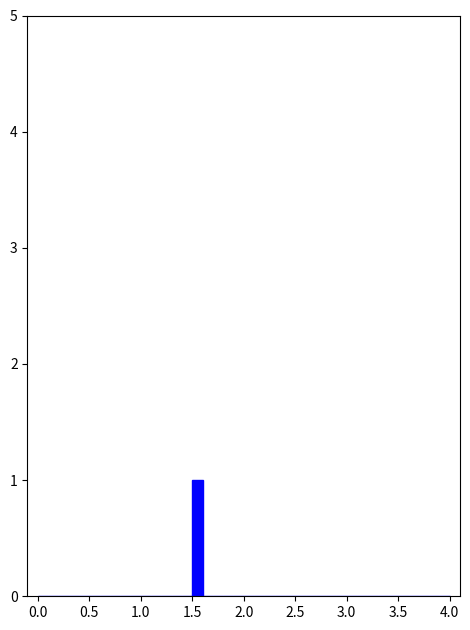

Read against the x-axis, roughly where is the centre of the tallest bar?

1.55